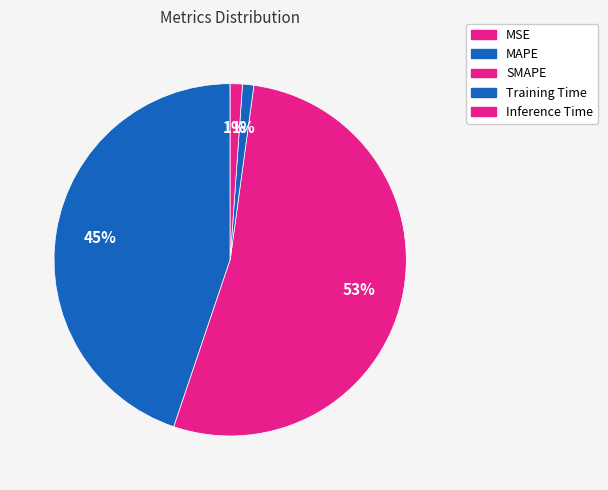

What is the smallest slice in the pie chart?

MSE